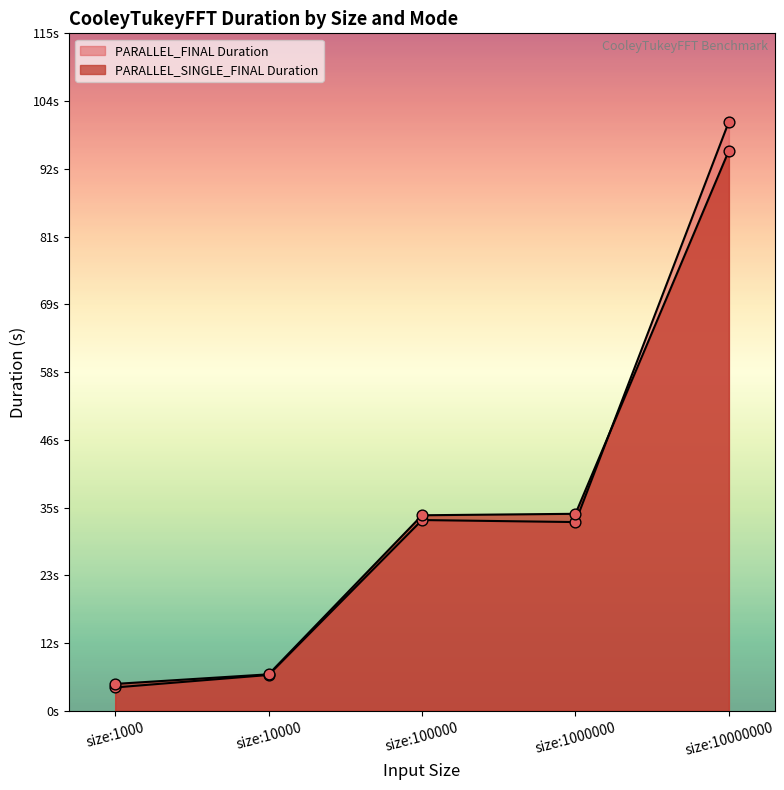

At how many categories does at least one series exceed 22?

3